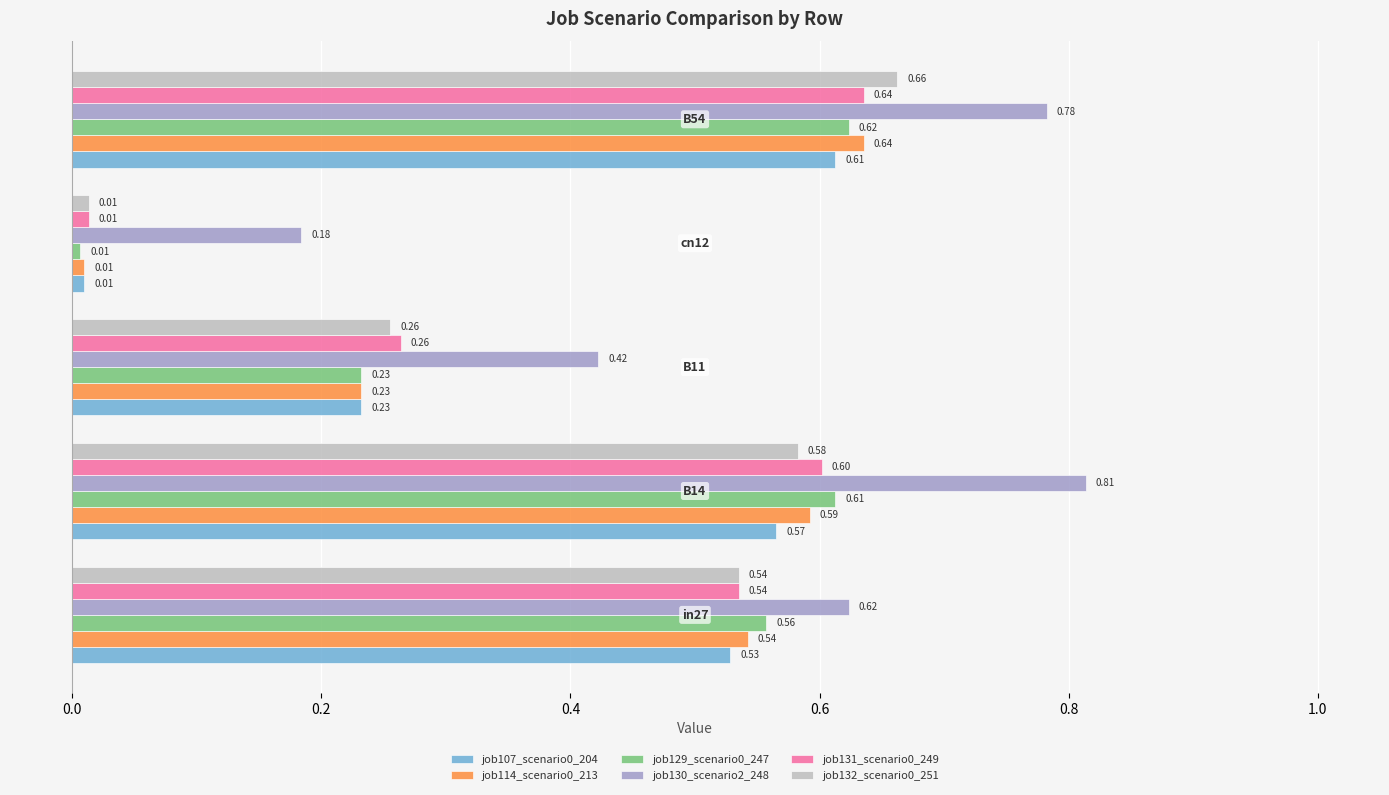

Which series has the largest total across all categories?

job130_scenario2_248